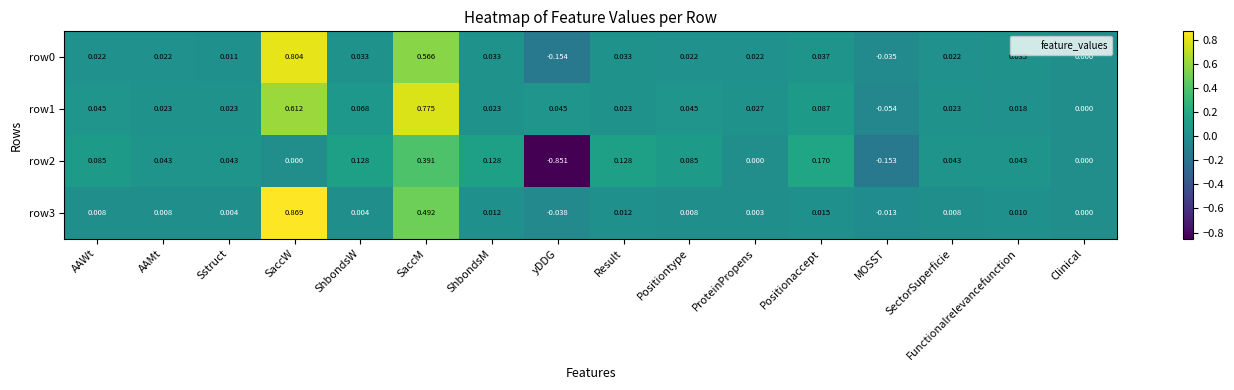

At which label is row0 closest to 0?

Clinical